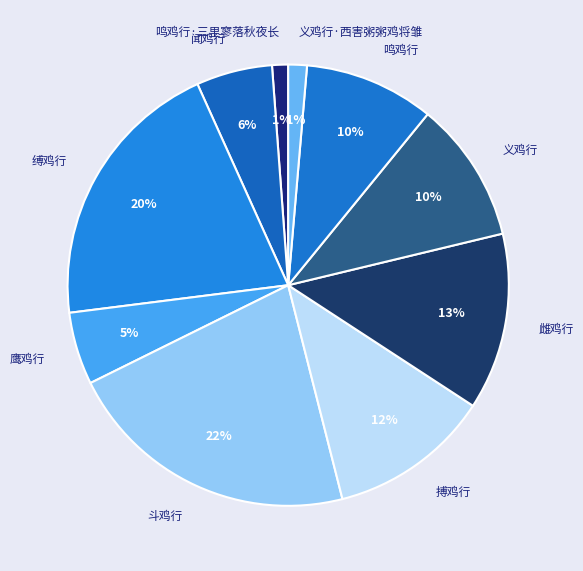

Which slice is the largest?

斗鸡行